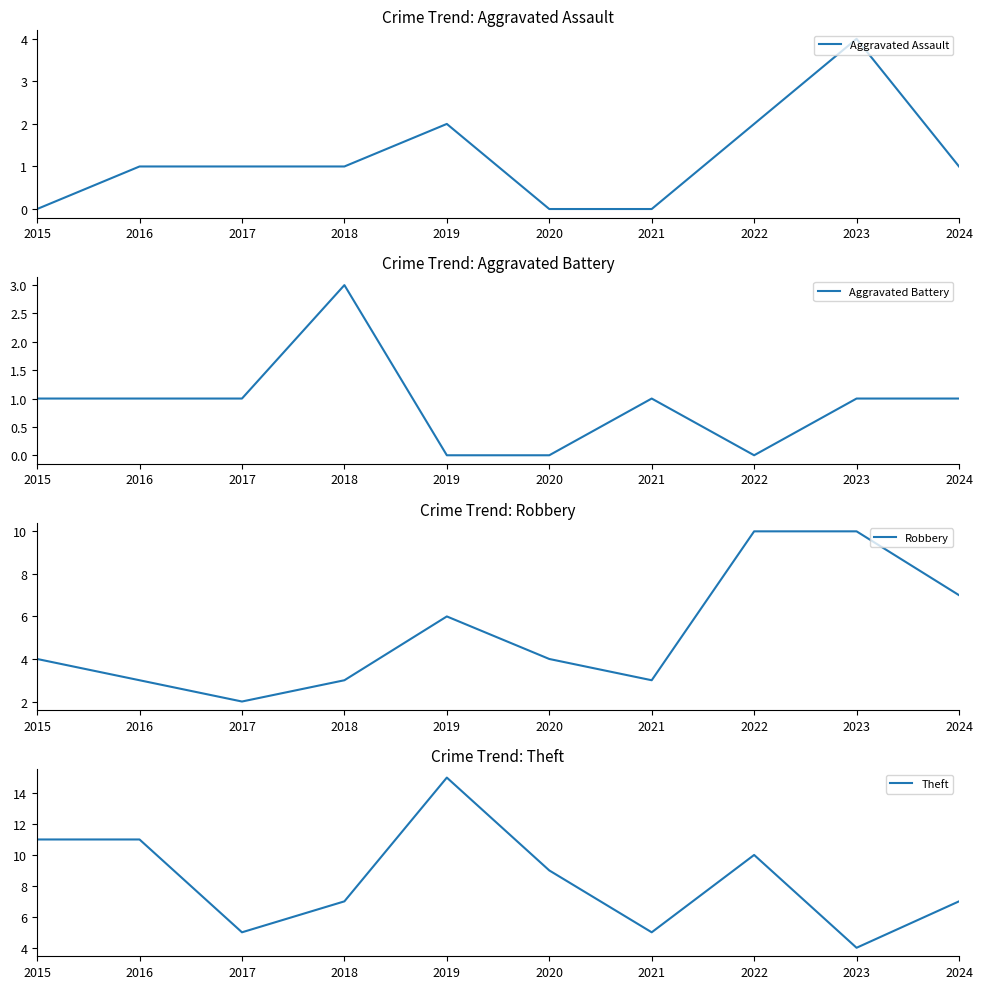

Rank the series by their maximum value, from highest to lowest.

Theft, Robbery, Aggravated Assault, Aggravated Battery